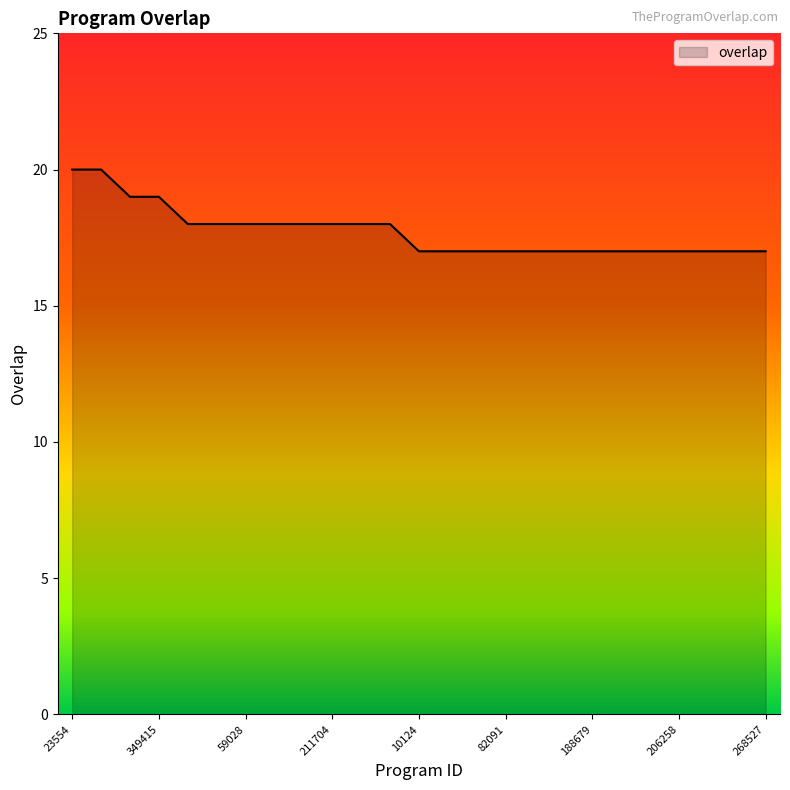

What is the greatest value displayed?

20